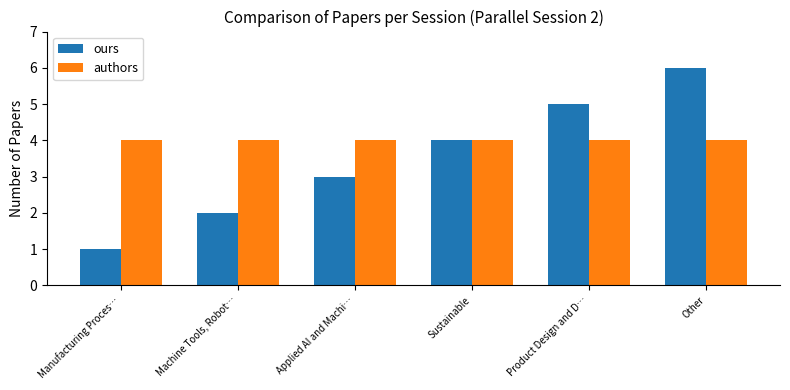

At which category does the chart reach its peak across all series?

Other